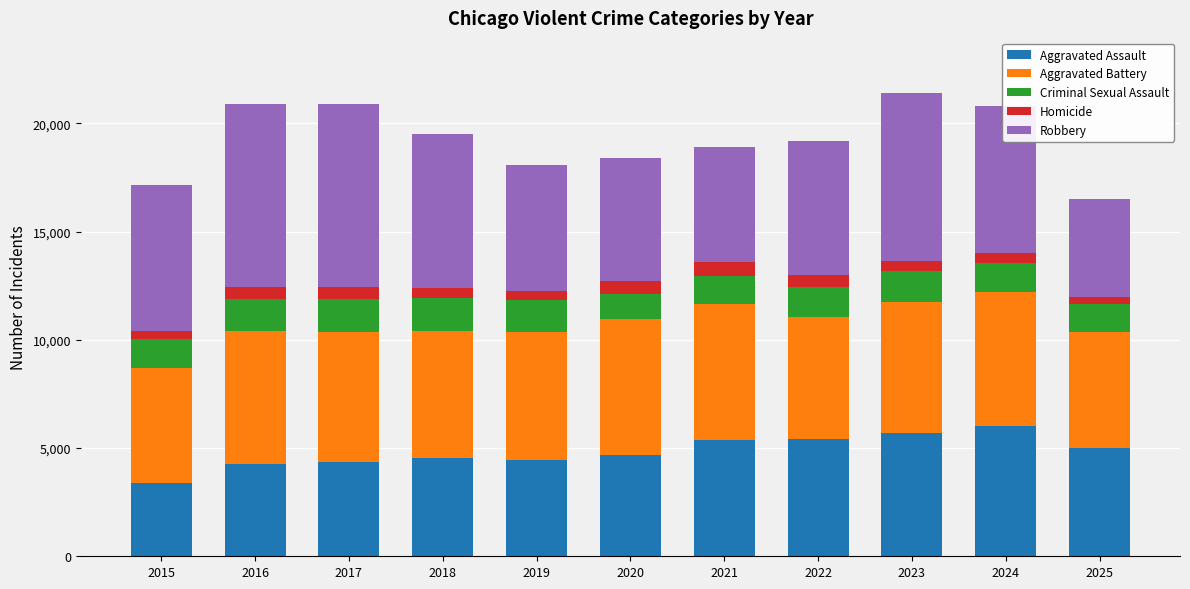

What are all the series names shown in the legend?

Aggravated Assault, Aggravated Battery, Criminal Sexual Assault, Homicide, Robbery